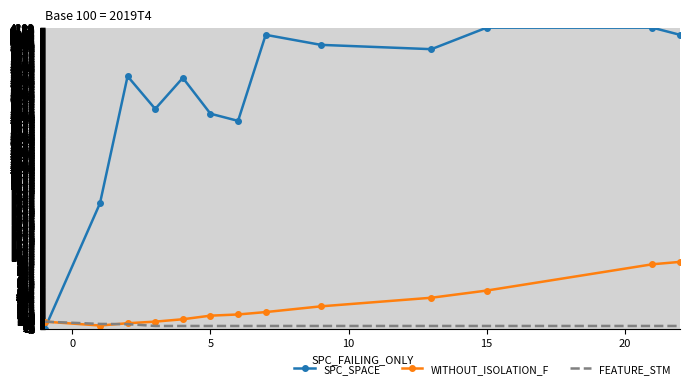

Which series has the largest range (max minus min)?

SPC_SPACE